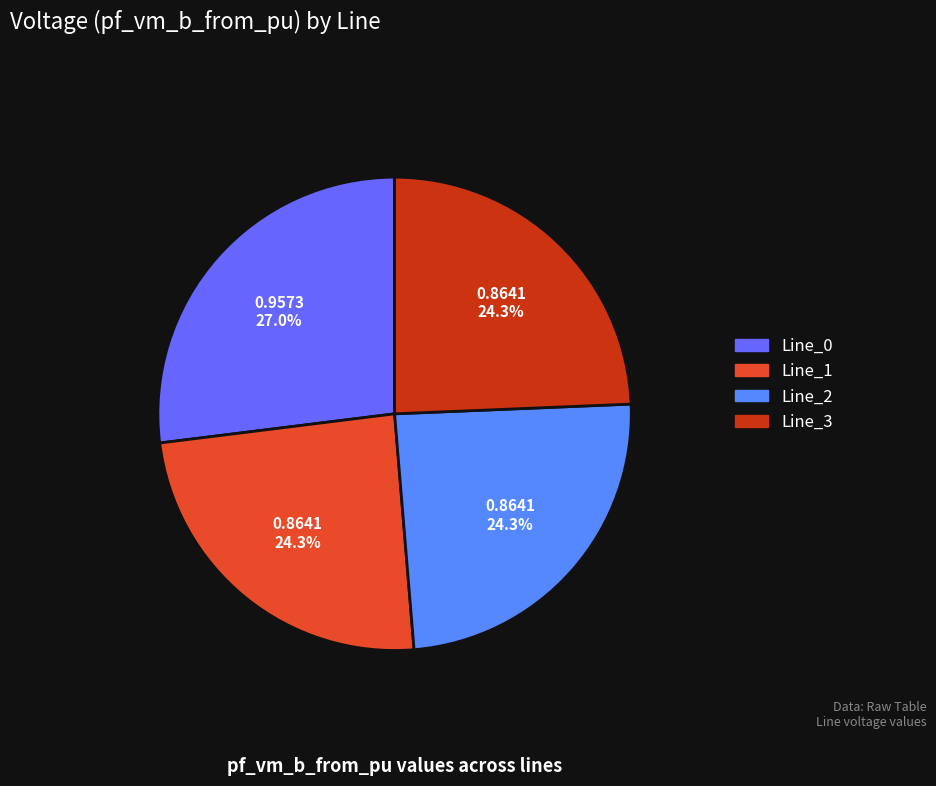

To the nearest percent, what portion does Line_1 represent?

24%